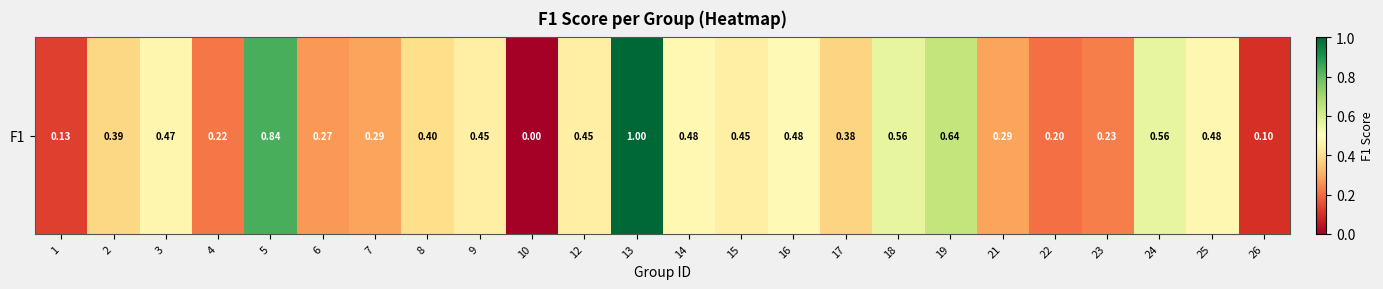

Rank the categories by value from lowest to highest.

10, 26, 1, 22, 4, 23, 6, 7, 21, 17, 2, 8, 9, 12, 15, 3, 25, 14, 16, 24, 18, 19, 5, 13